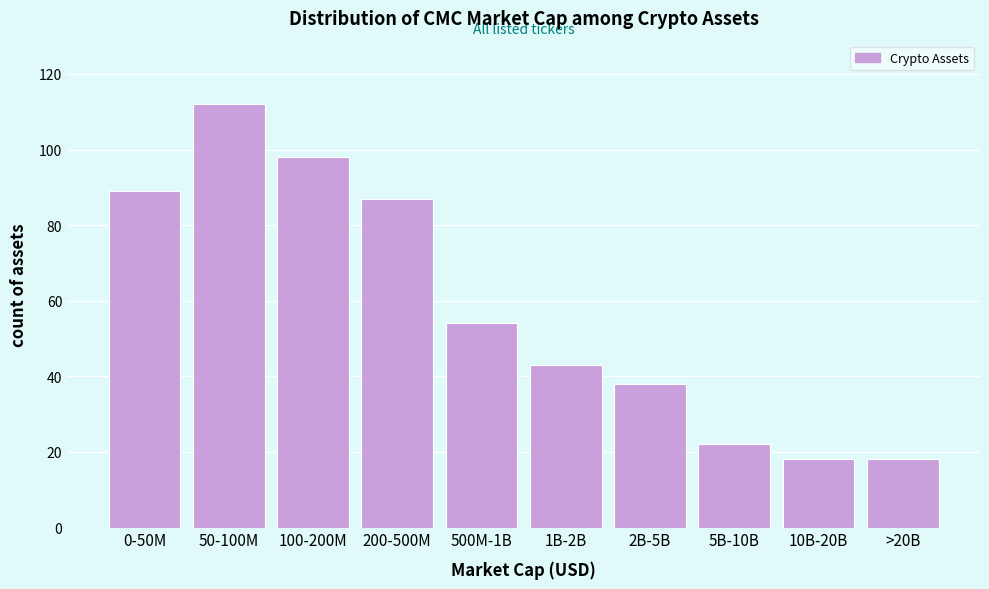

Reading left to right, list all the values displayed in this chart.

0-50M=89	50-100M=112	100-200M=98	200-500M=87	500M-1B=54	1B-2B=43	2B-5B=38	5B-10B=22	10B-20B=18	>20B=18